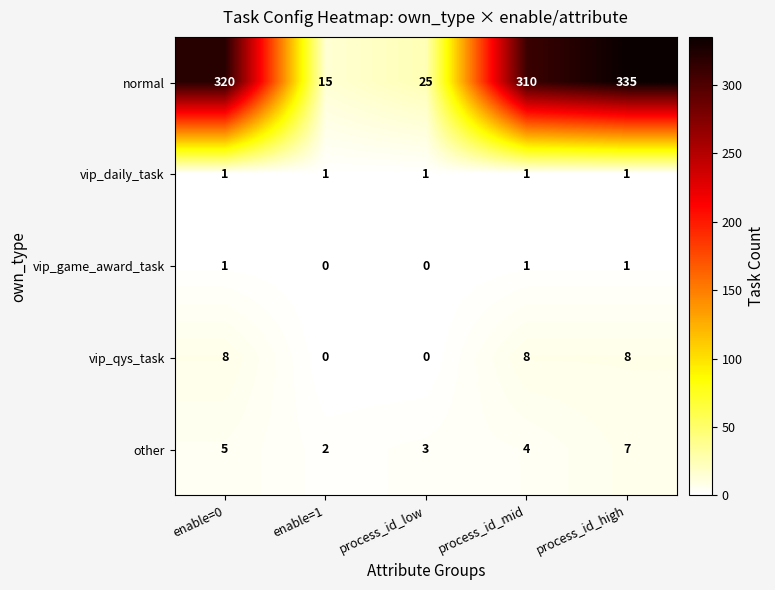

Rank the categories by normal value from highest to lowest.

process_id_high, enable=0, process_id_mid, process_id_low, enable=1